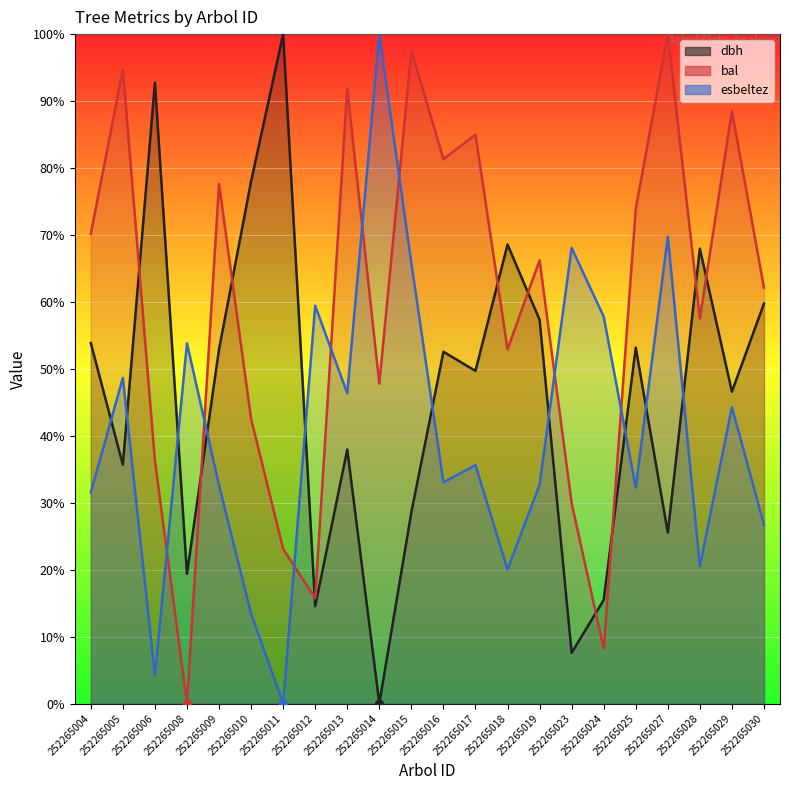

What is the difference between the bal values at 252265015 and 252265029?

9.0